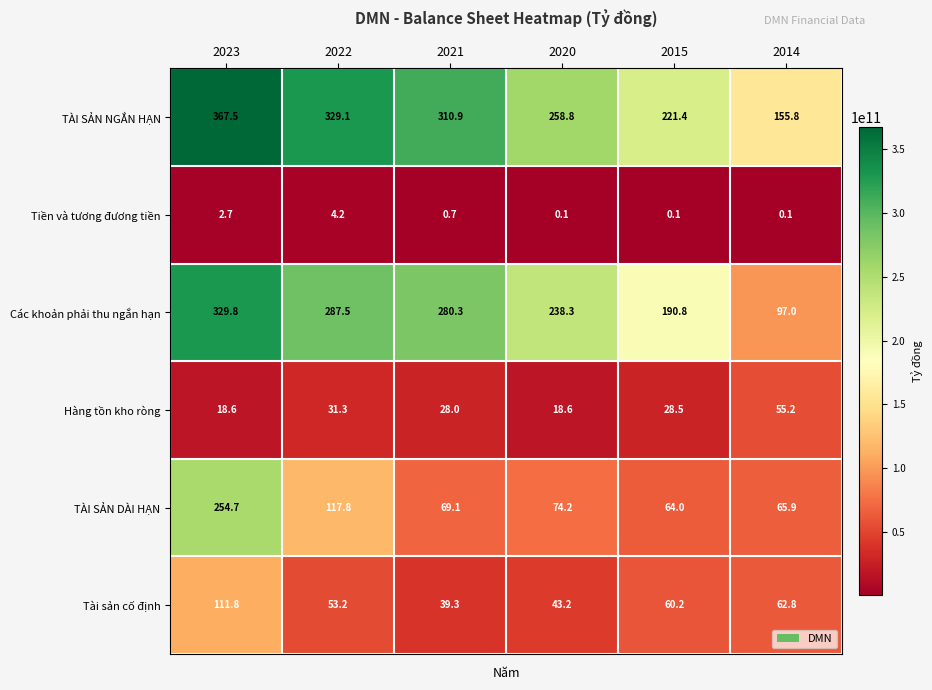

True or false: Các khoản phải thu ngắn hạn has a value of 181.8 at 2023.

False